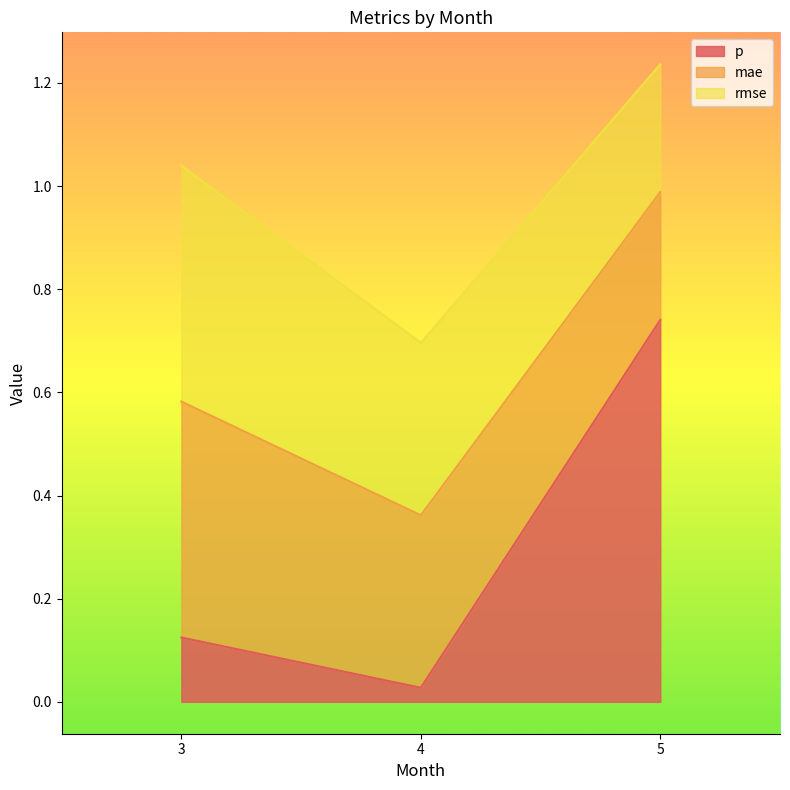

Is the value of p at 3 greater than the value of rmse at 5?

No